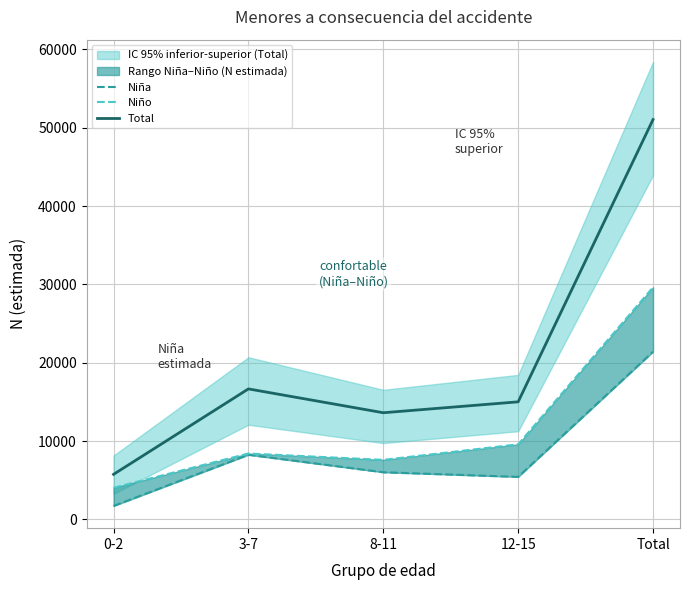

Which has a higher value, 8-11 or Total?

Total